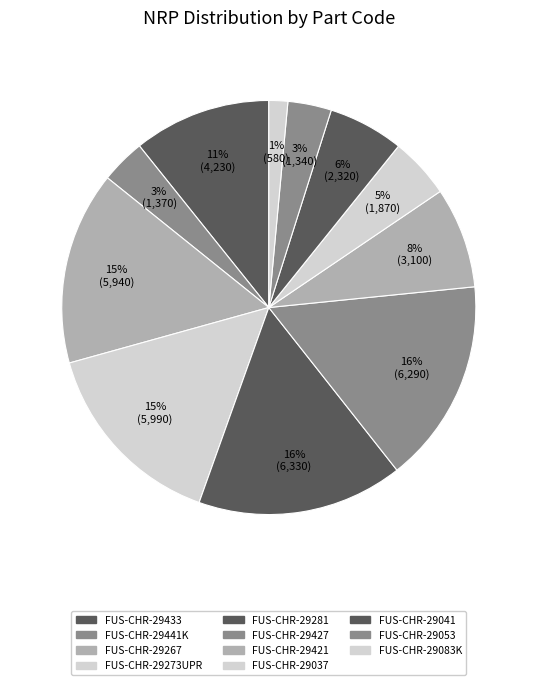

How many slices are in this pie chart?

11